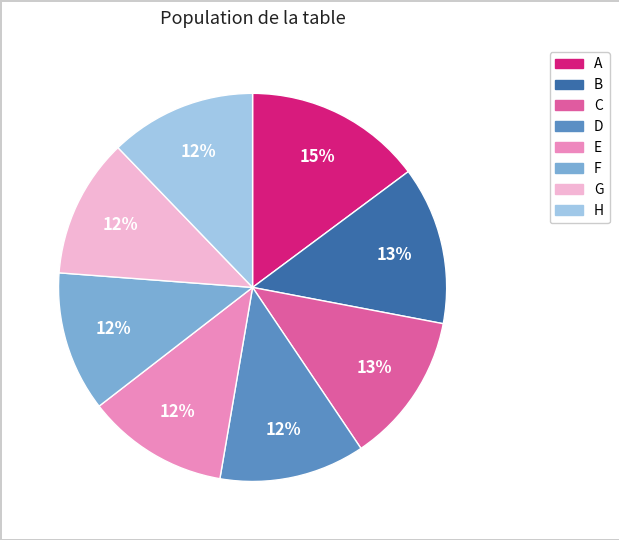

Count the number of slices in the pie.

8